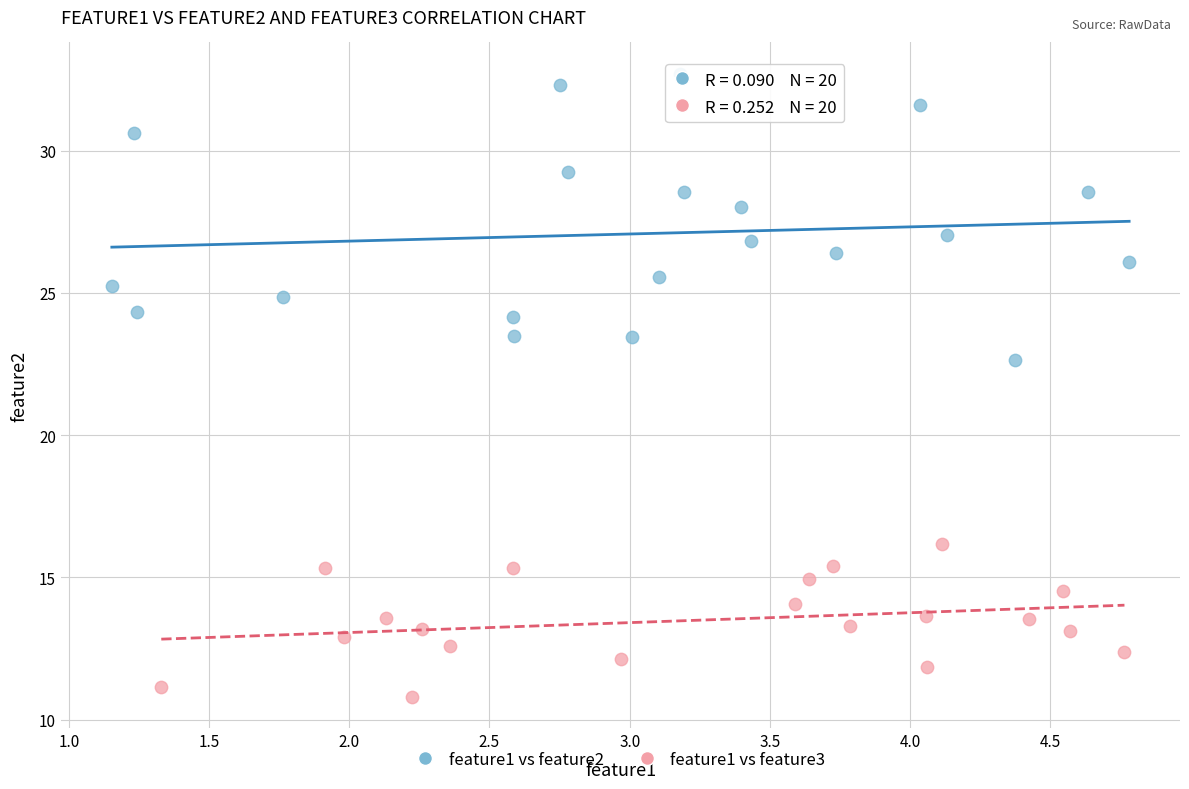

Which series reaches the maximum Y coordinate?

feature1 vs feature2